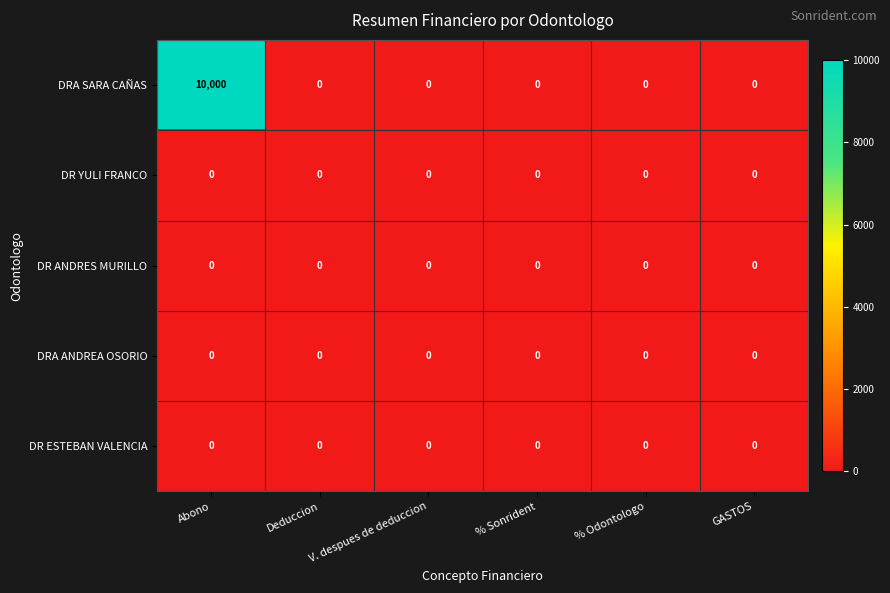

Which series has the largest total across all categories?

DRA SARA CAÑAS